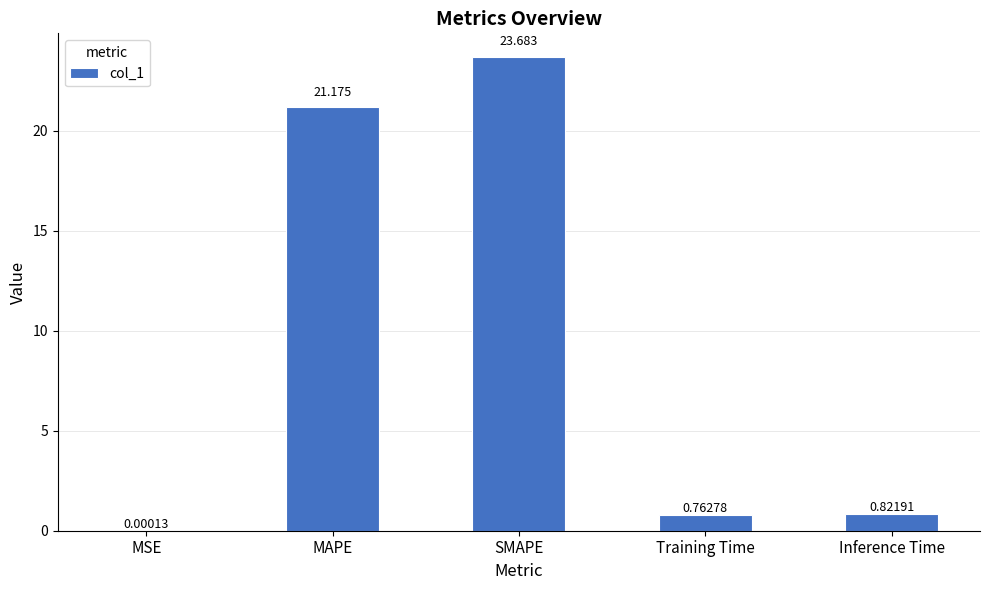

The chart shows a value of 34.1 at MAPE. True or false?

False